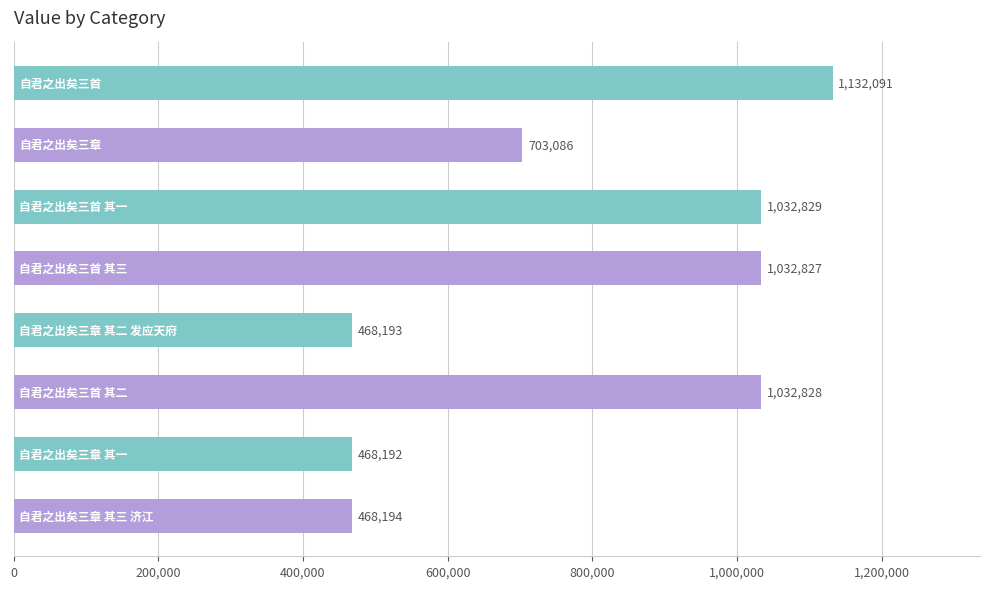

What is the value of the 5th bar from the top?

468193